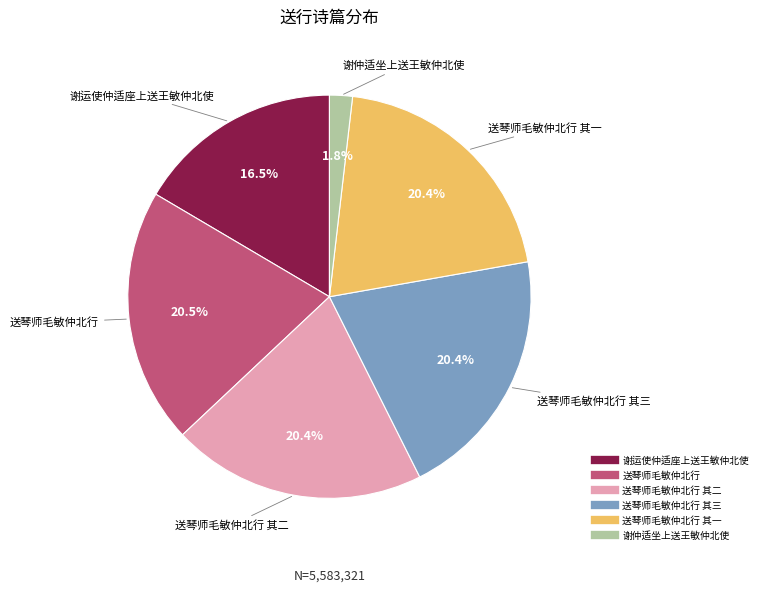

Does any single category account for the majority?

No